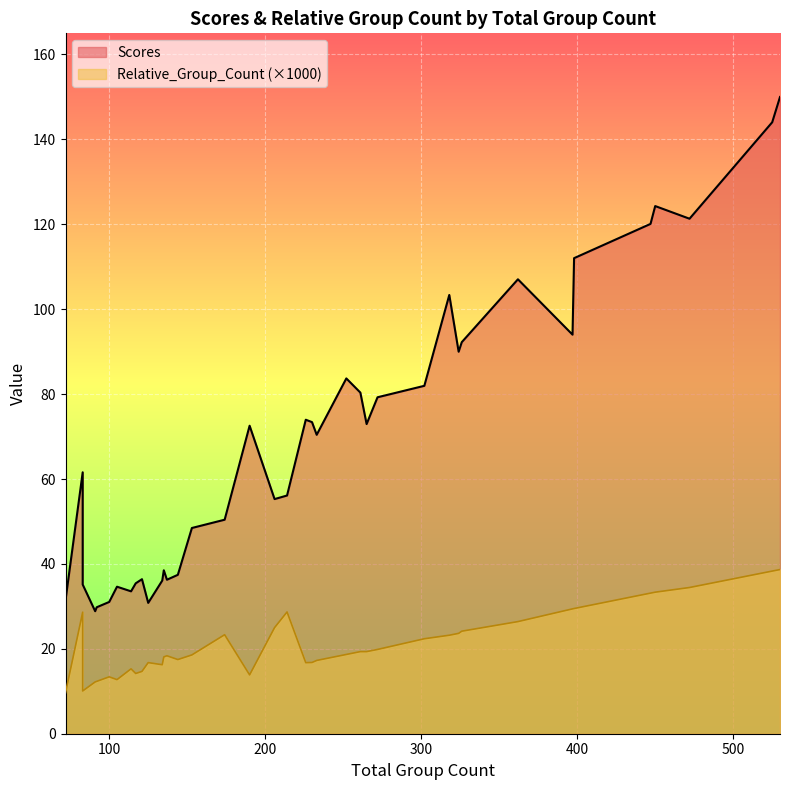

How many series are shown in this chart?

2